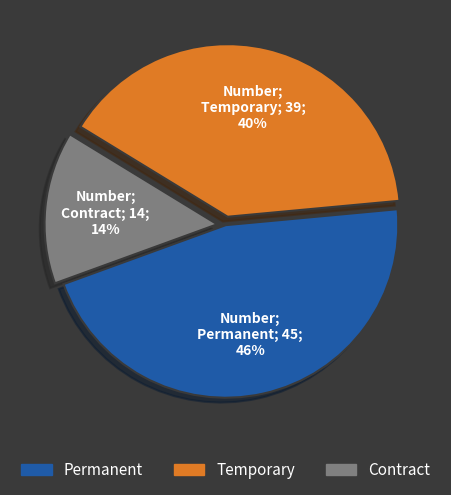

The Contract slice represents 28% of the pie. True or false?

False